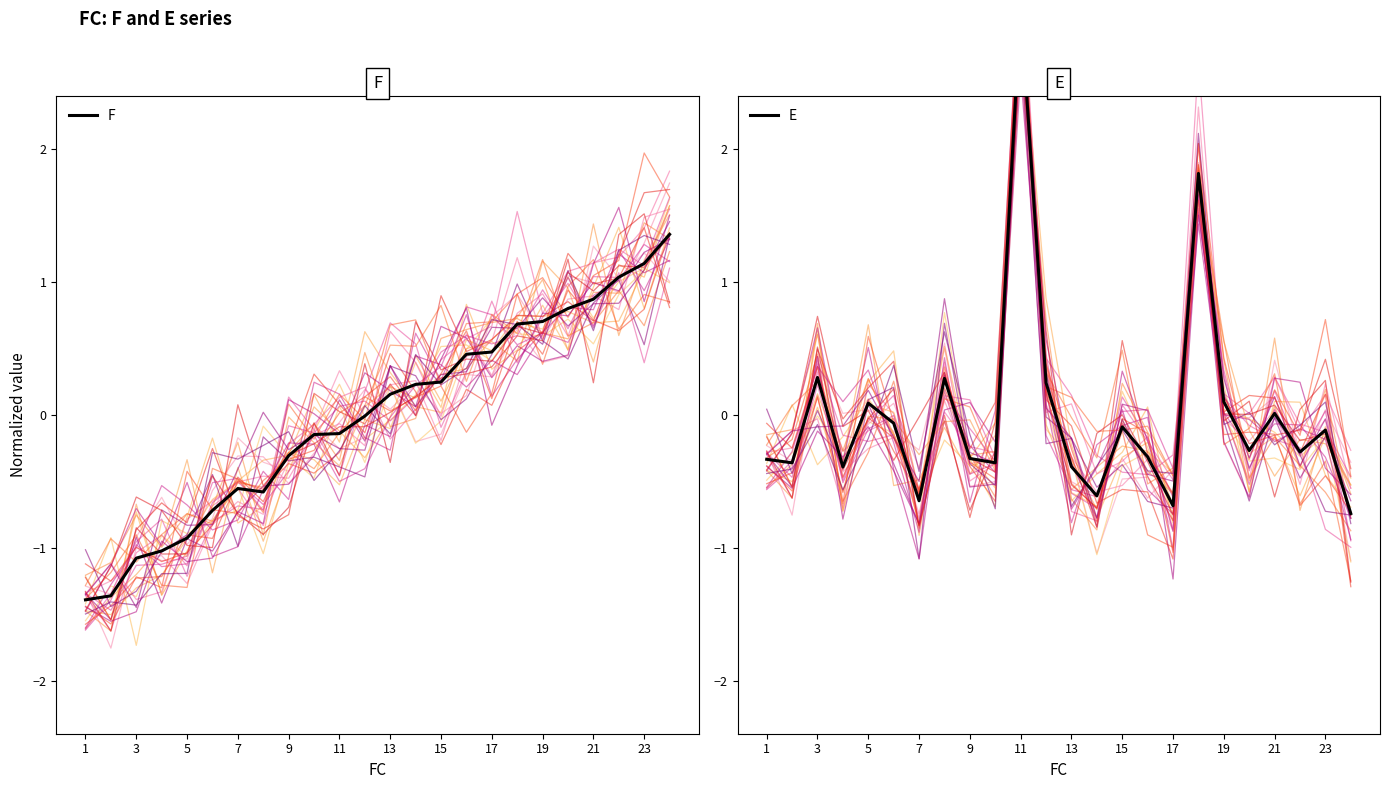

The value of F at 9 is -0.3. True or false?

True